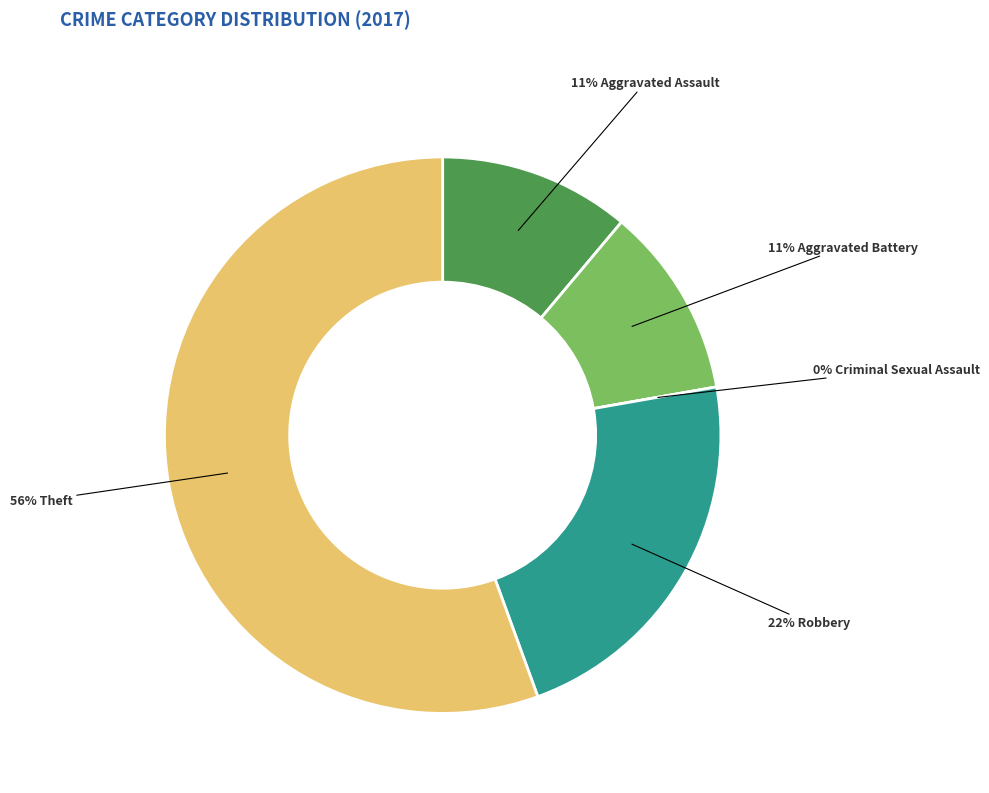

Rank the categories by value from highest to lowest.

Theft, Robbery, Aggravated Assault, Aggravated Battery, Criminal Sexual Assault